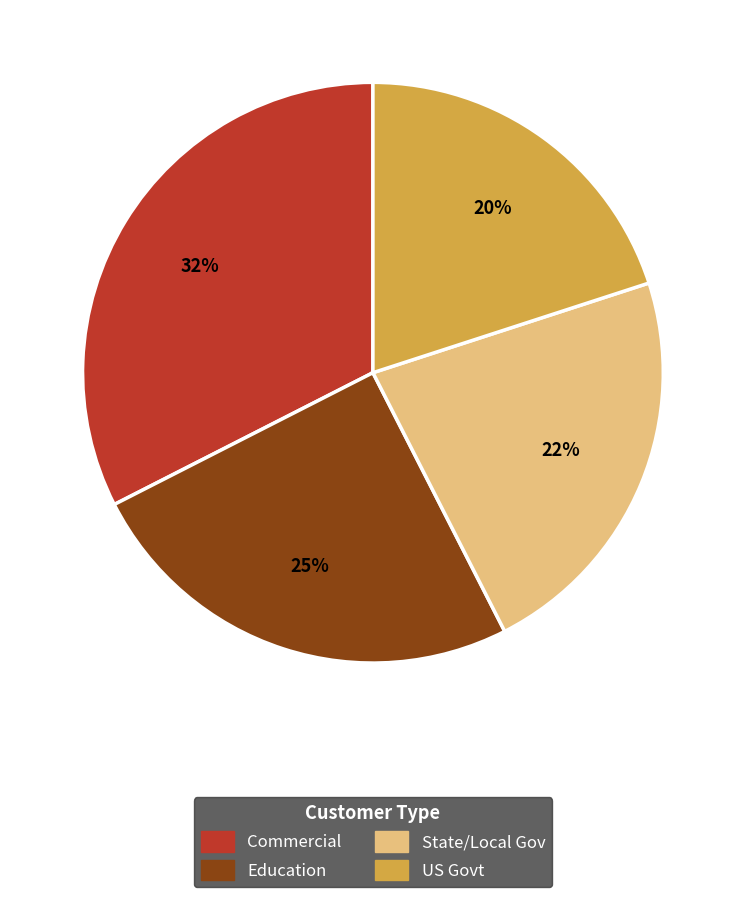

Do State/Local Gov and Education together represent more than half of the pie?

No